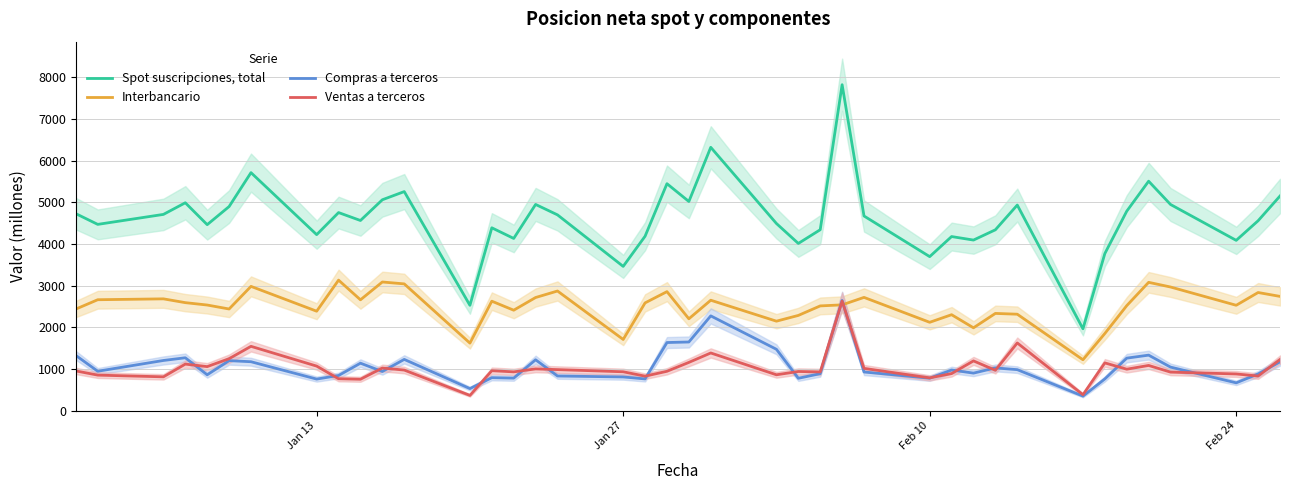

What is the value of the Compras a terceros point at the 22nd from the left?

2277